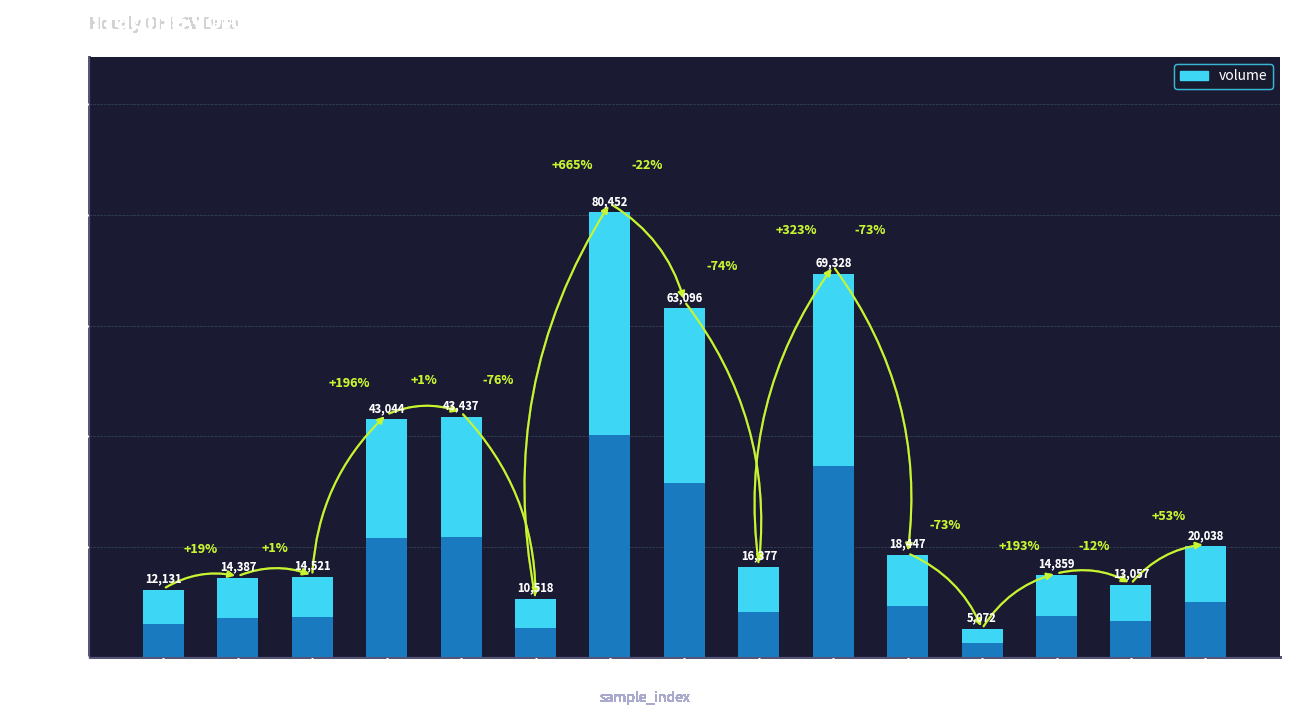

At which label is the value closest to 42762?

4